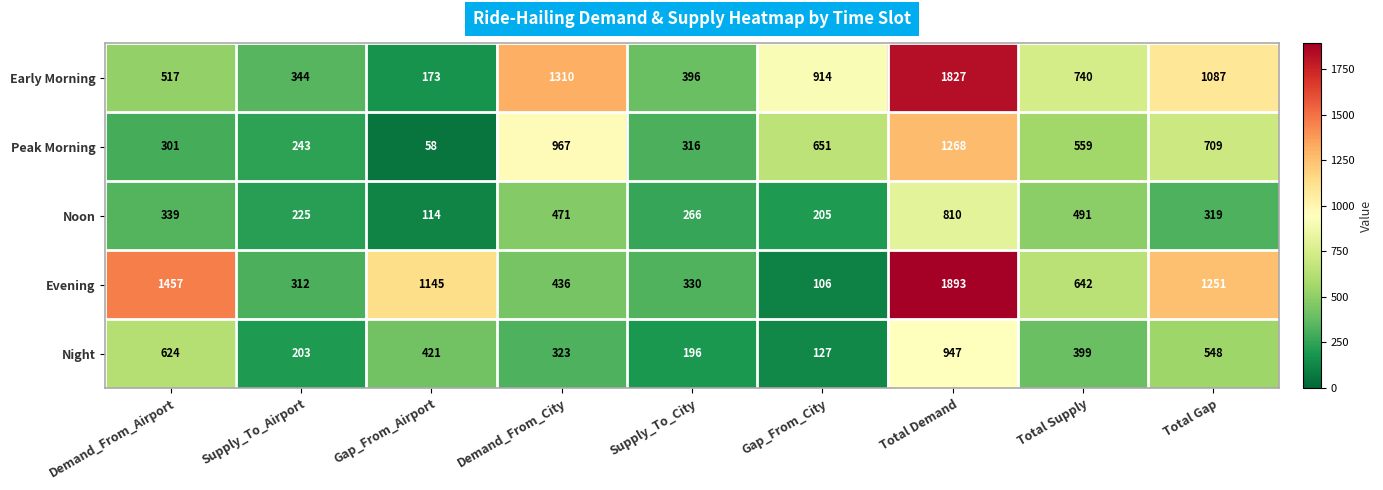

Where is Night nearest to the value 537?

Total Gap